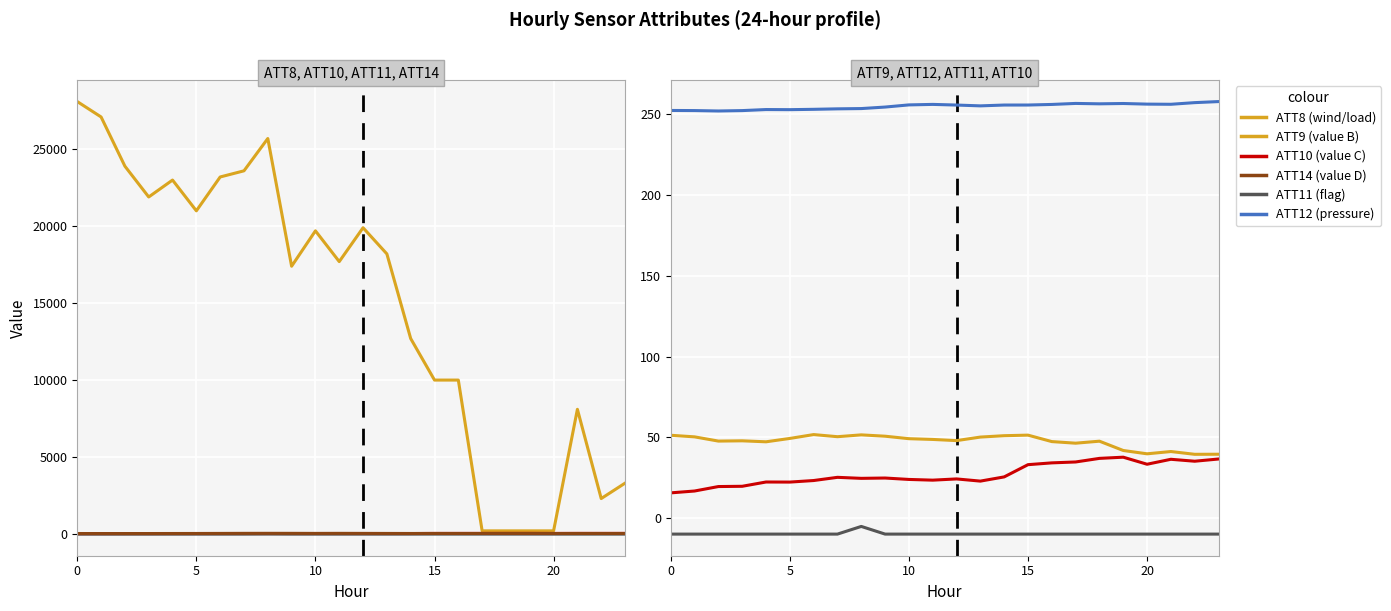

The value of ATT14 (value D) at 10 is 24.7. True or false?

True